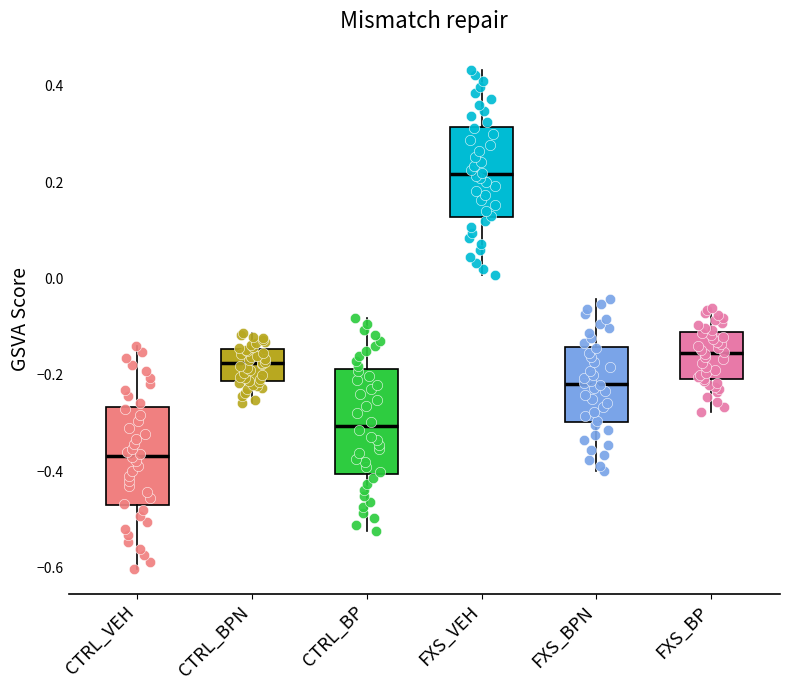

Reading left to right, transcribe this box plot: for each box, give where its median line is, the range the box spans, and where its two whiskers end, as read against the y-axis. The values are not printed on the chart, so give them approximately, as read against the axis.

CTRL_VEH: median -0.36, box -0.48 to -0.26, whiskers -0.60 to -0.14
CTRL_BPN: median -0.18, box -0.22 to -0.14, whiskers -0.26 to -0.12
CTRL_BP: median -0.30, box -0.40 to -0.18, whiskers -0.52 to -0.08
FXS_VEH: median 0.22, box 0.12 to 0.32, whiskers 0.00 to 0.44
FXS_BPN: median -0.22, box -0.30 to -0.14, whiskers -0.40 to -0.04
FXS_BP: median -0.16, box -0.20 to -0.12, whiskers -0.28 to -0.06